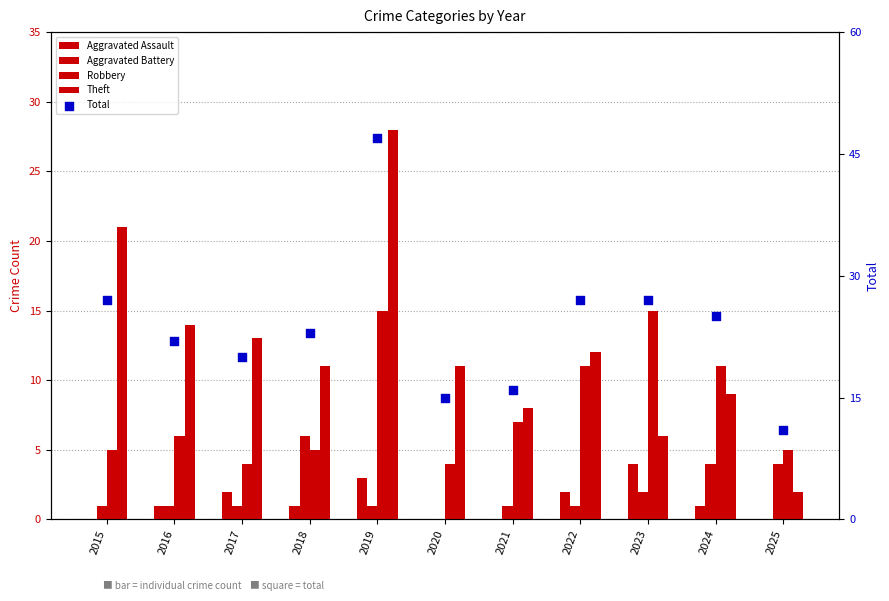

At which category is the sum across all series the highest?

2019